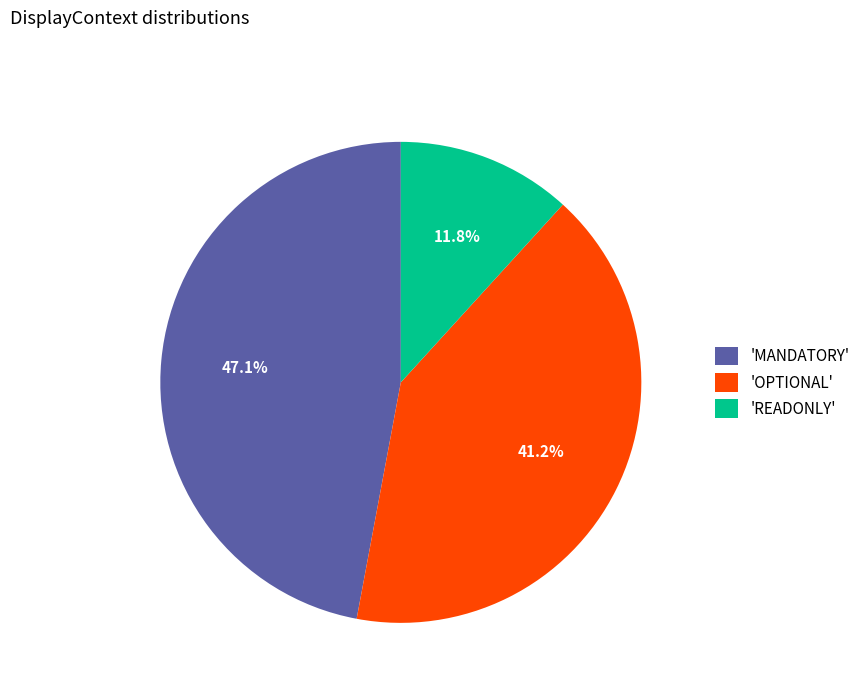

What portion of the pie excludes 'READONLY'?

88.2%